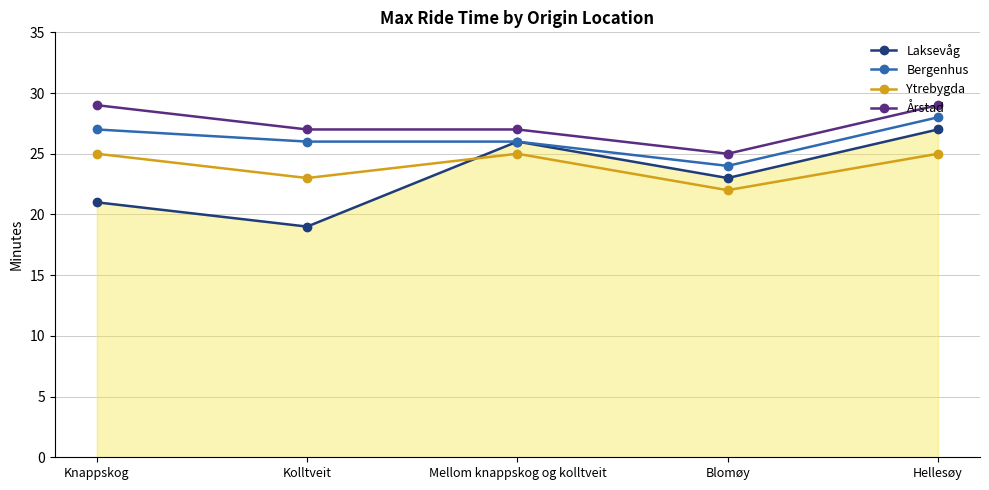

Is the value of Ytrebygda at Mellom knappskog og kolltveit greater than the value of Bergenhus at Hellesøy?

No